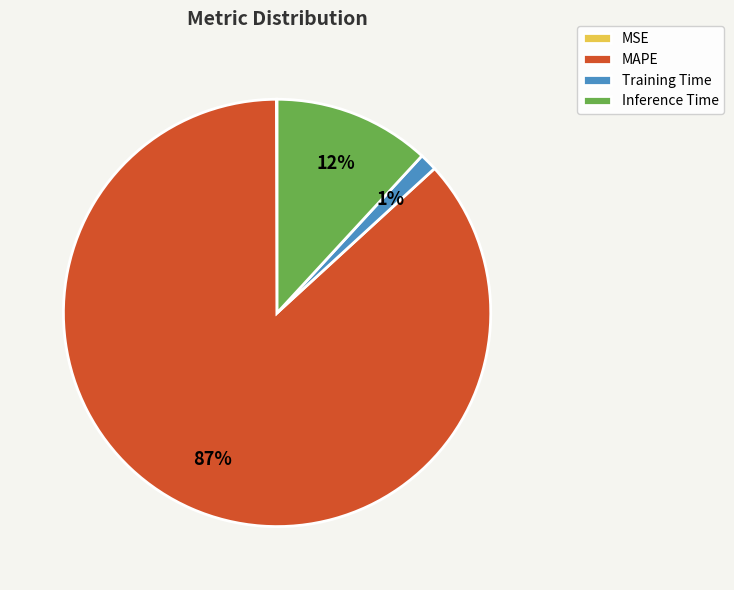

To the nearest percent, what percentage of the pie is Training Time?

1%